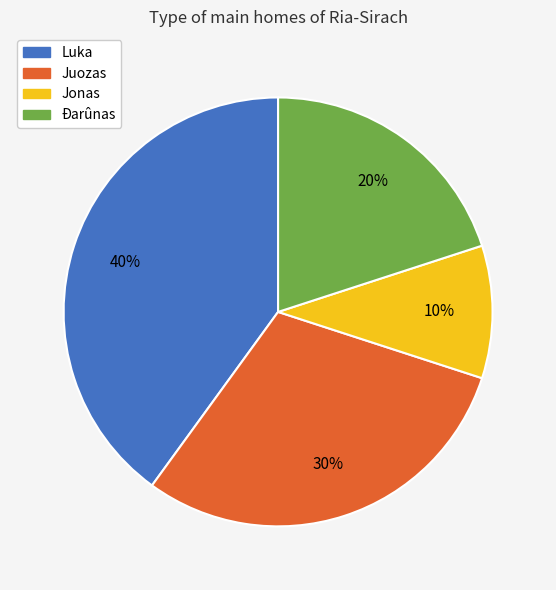

How many slices are in this pie chart?

4